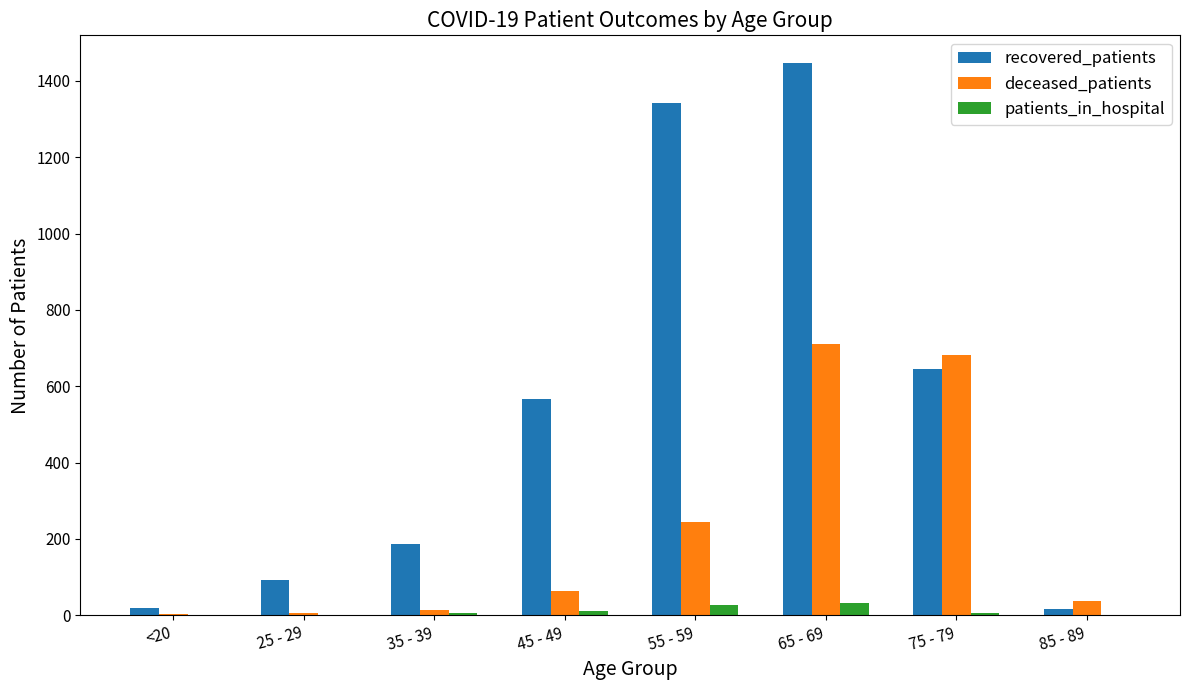

Which label corresponds to the largest value in the chart?

65 - 69